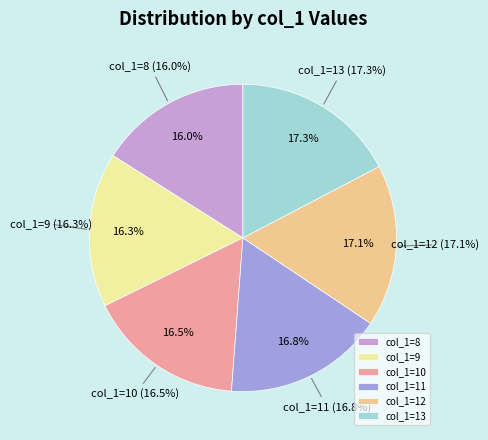

How many segments does this pie chart have?

6